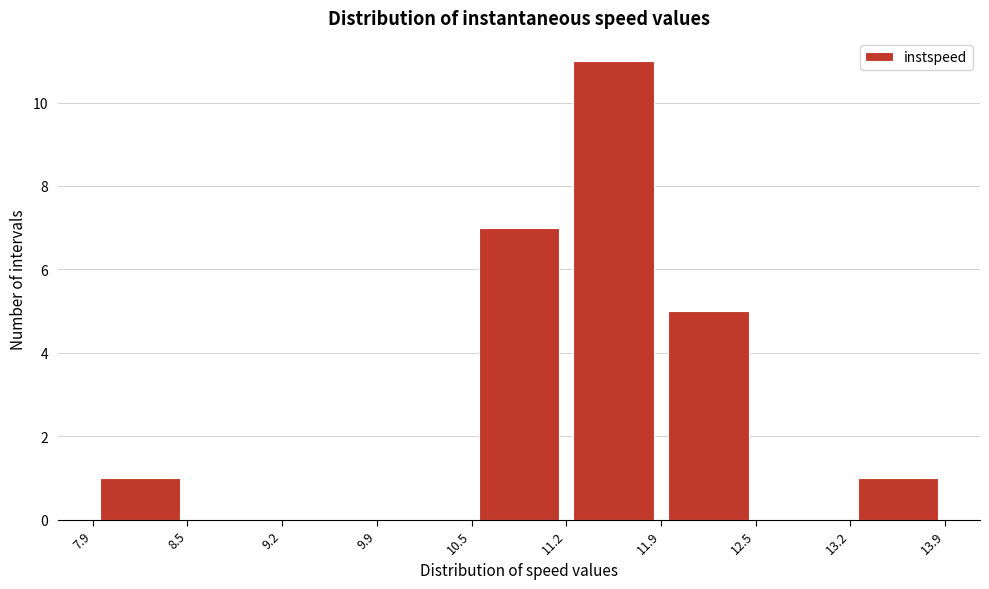

What is the height of the bar covering 7.9 to 8.5 on the x-axis? The values are not printed on the chart, so give them approximately, as read against the axis.

1